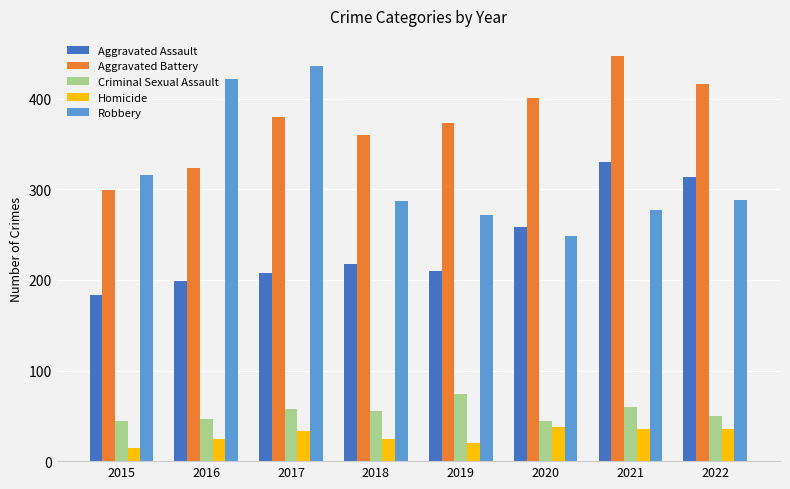

Which category has the lowest value in the Aggravated Assault series?

2015